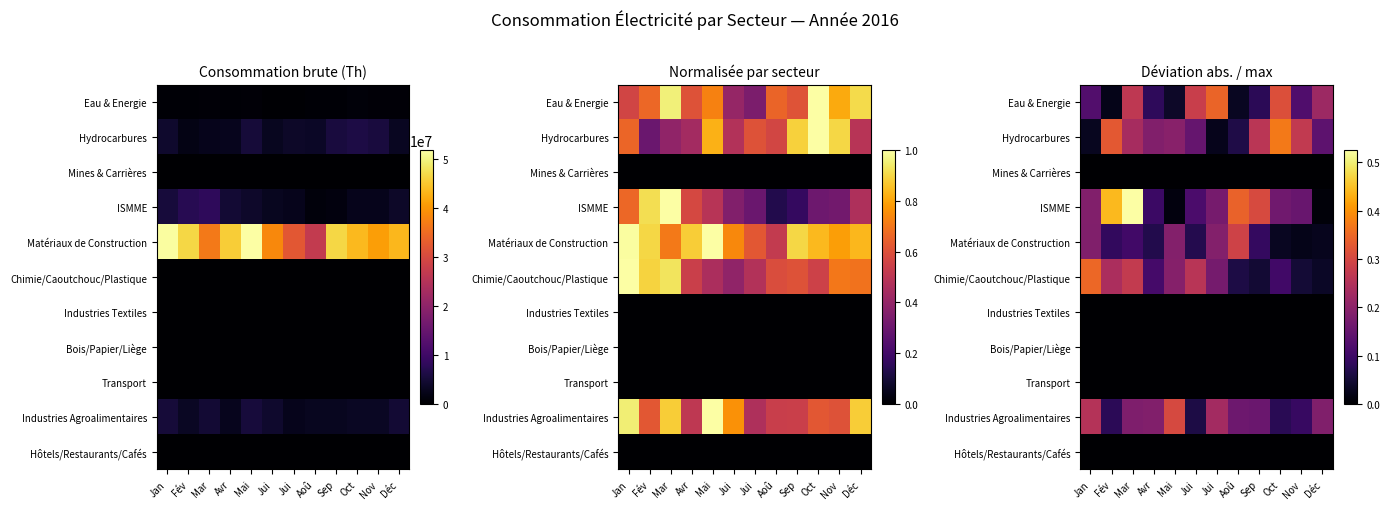

What is the difference between the highest and lowest values at Oct?

0.4